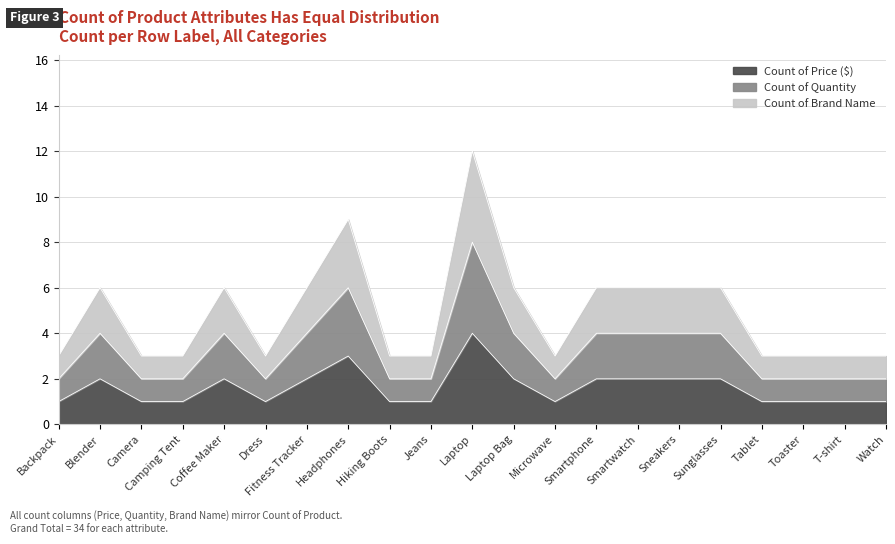

True or false: Count of Price ($) and Count of Quantity cross at least once.

False